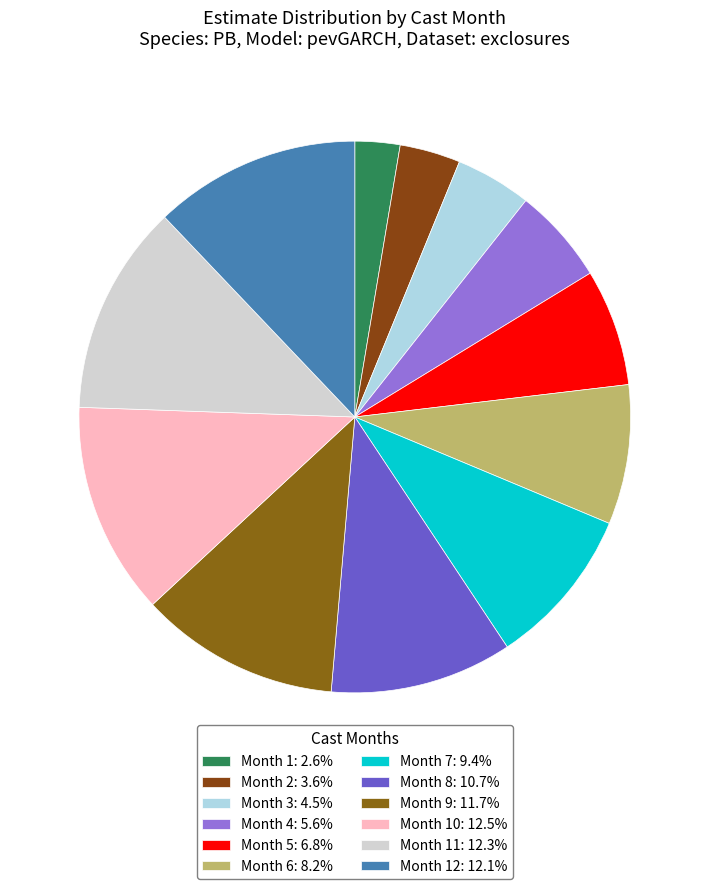

Does any single category account for the majority?

No